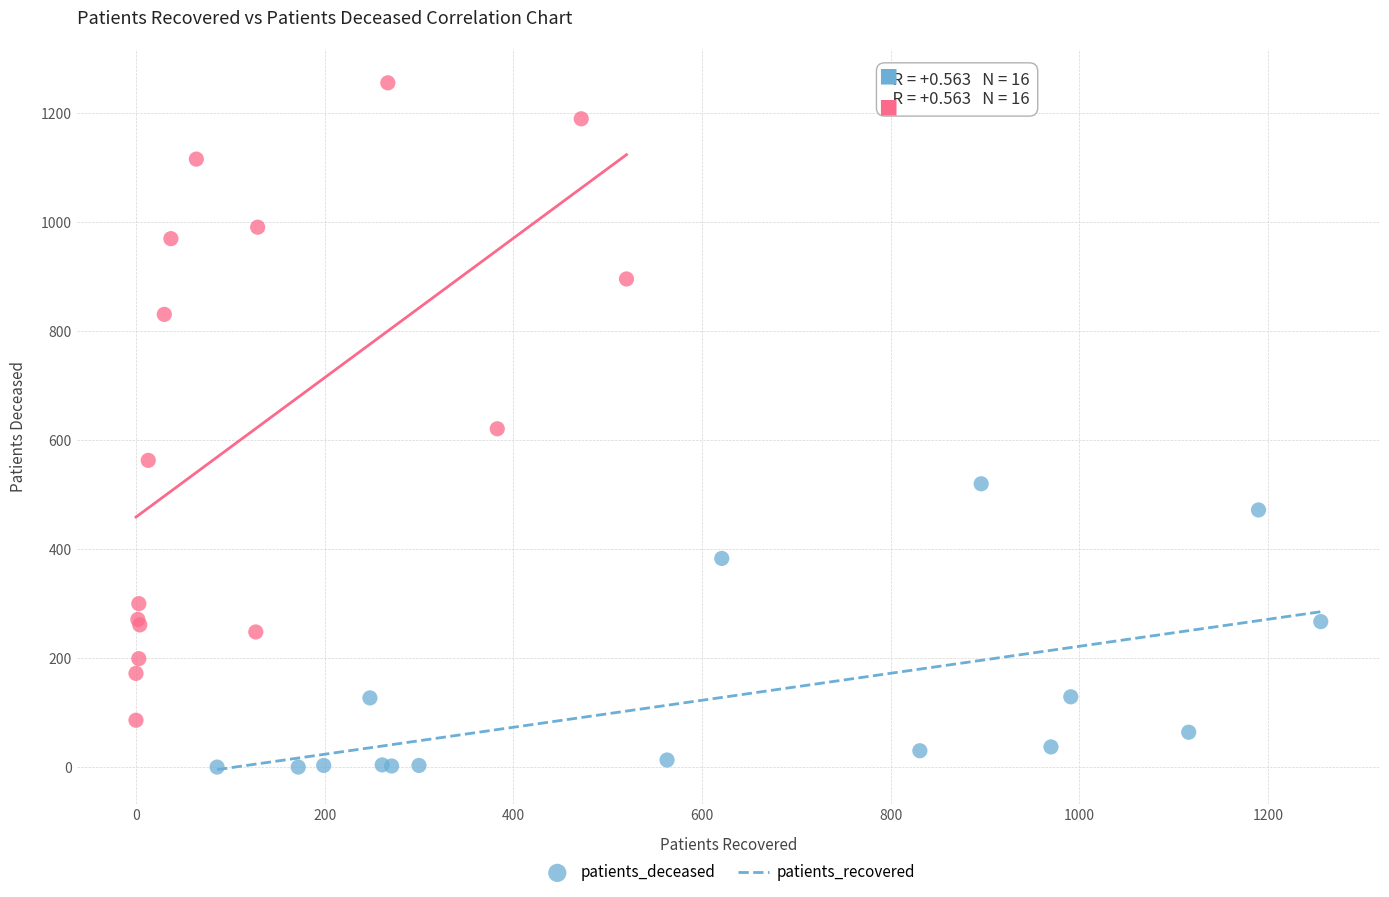

Which series has the largest Y range (max minus min)?

patients_recovered